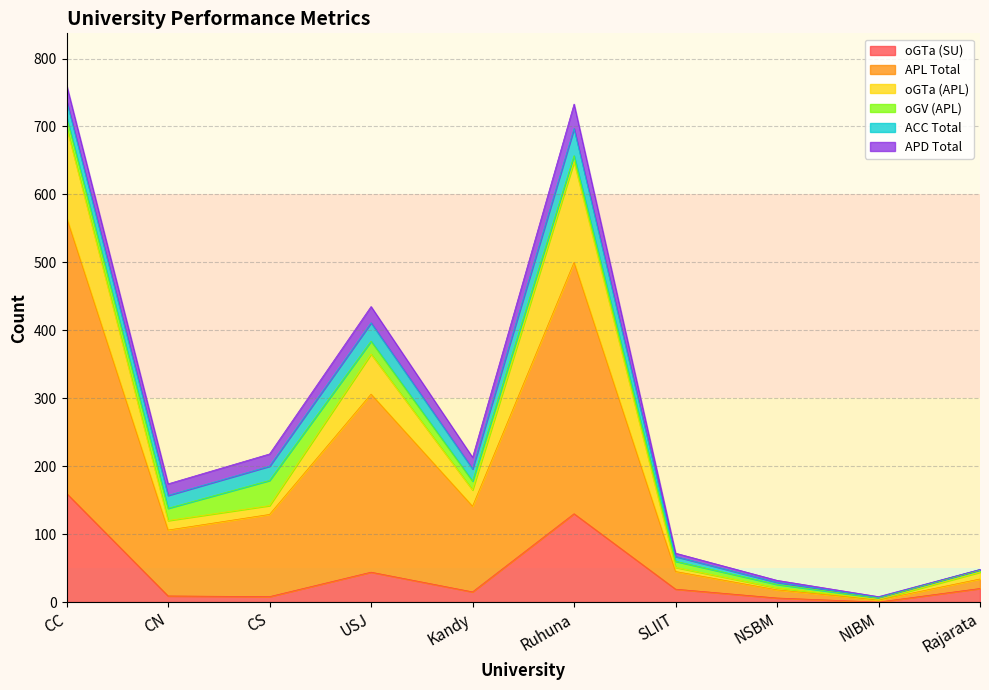

At which category does the chart reach its peak across all series?

CC